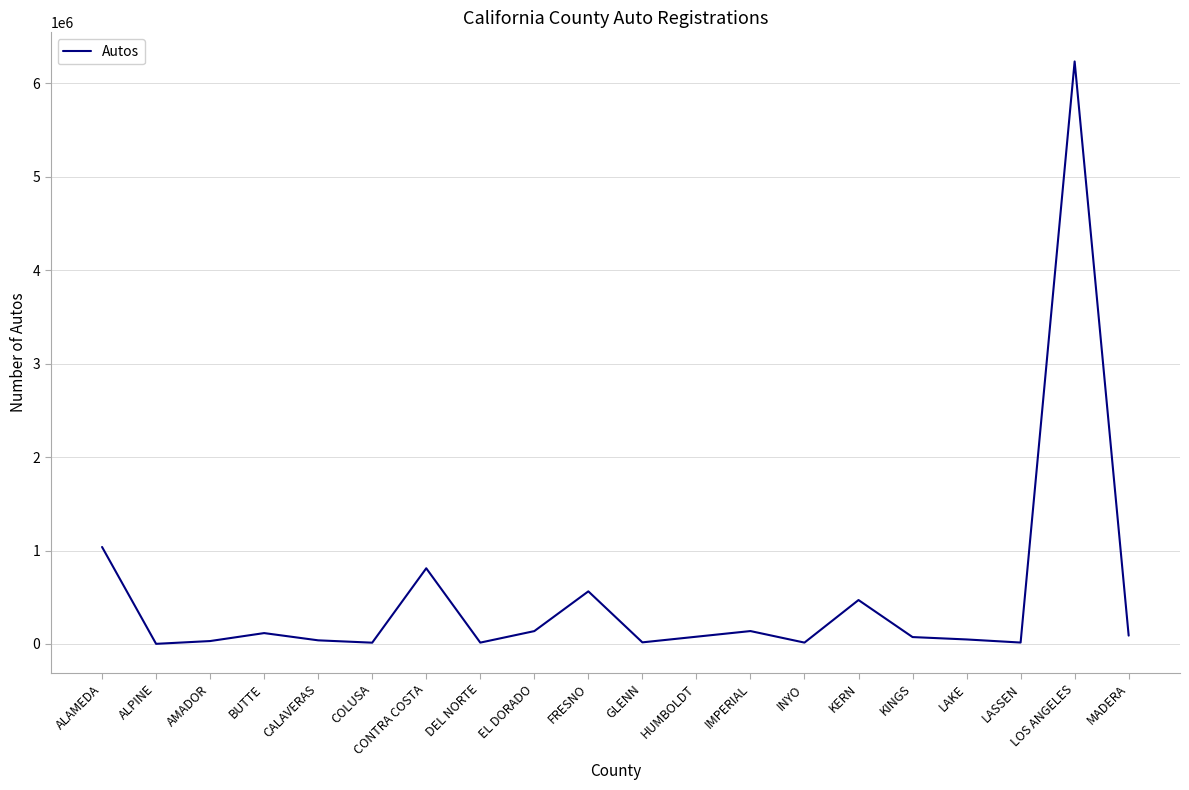

Where is the data nearest to the value 3118485?

ALAMEDA